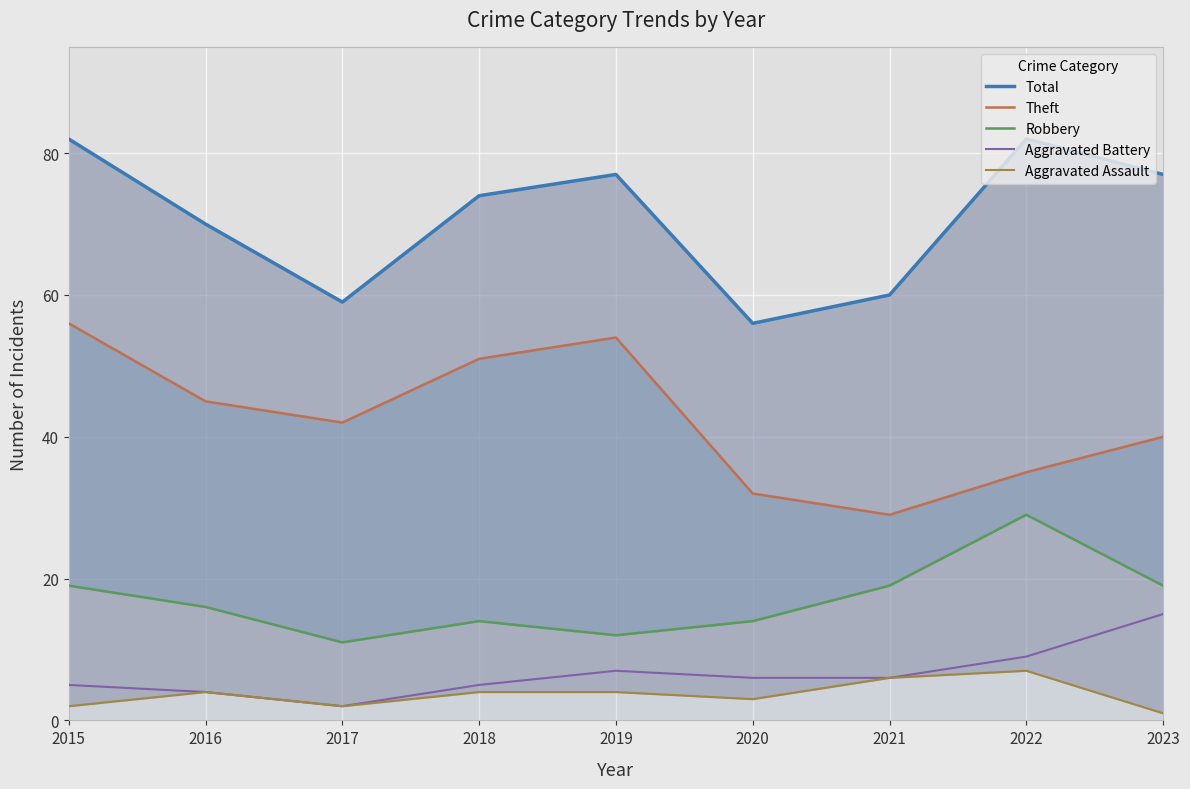

What is the average value of the Total series?

71